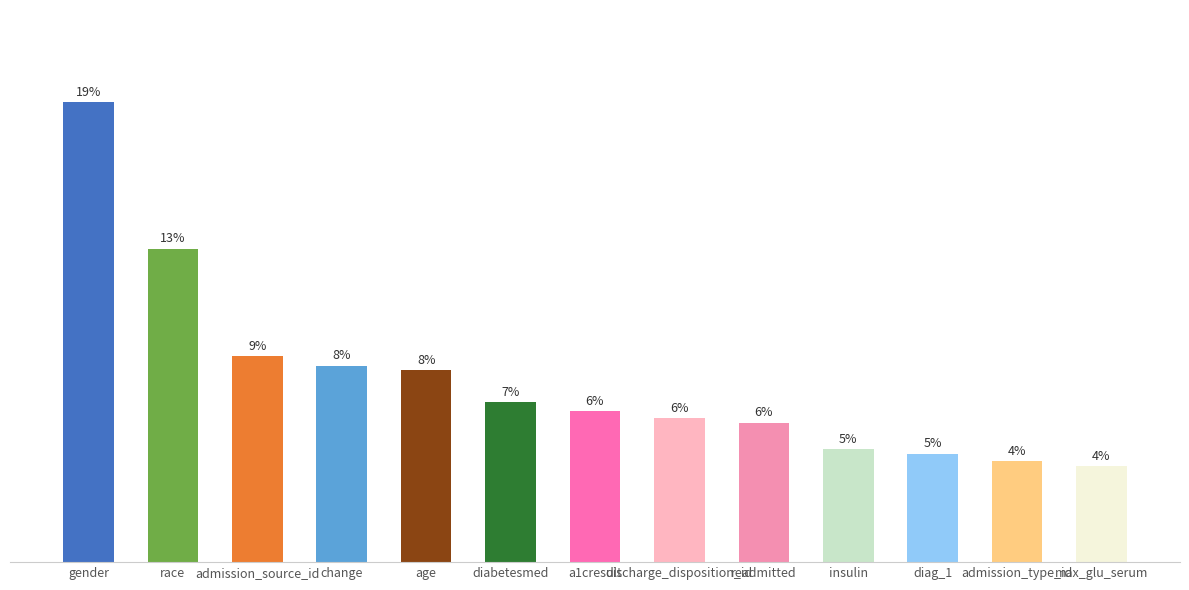

Are the bars horizontal?

No